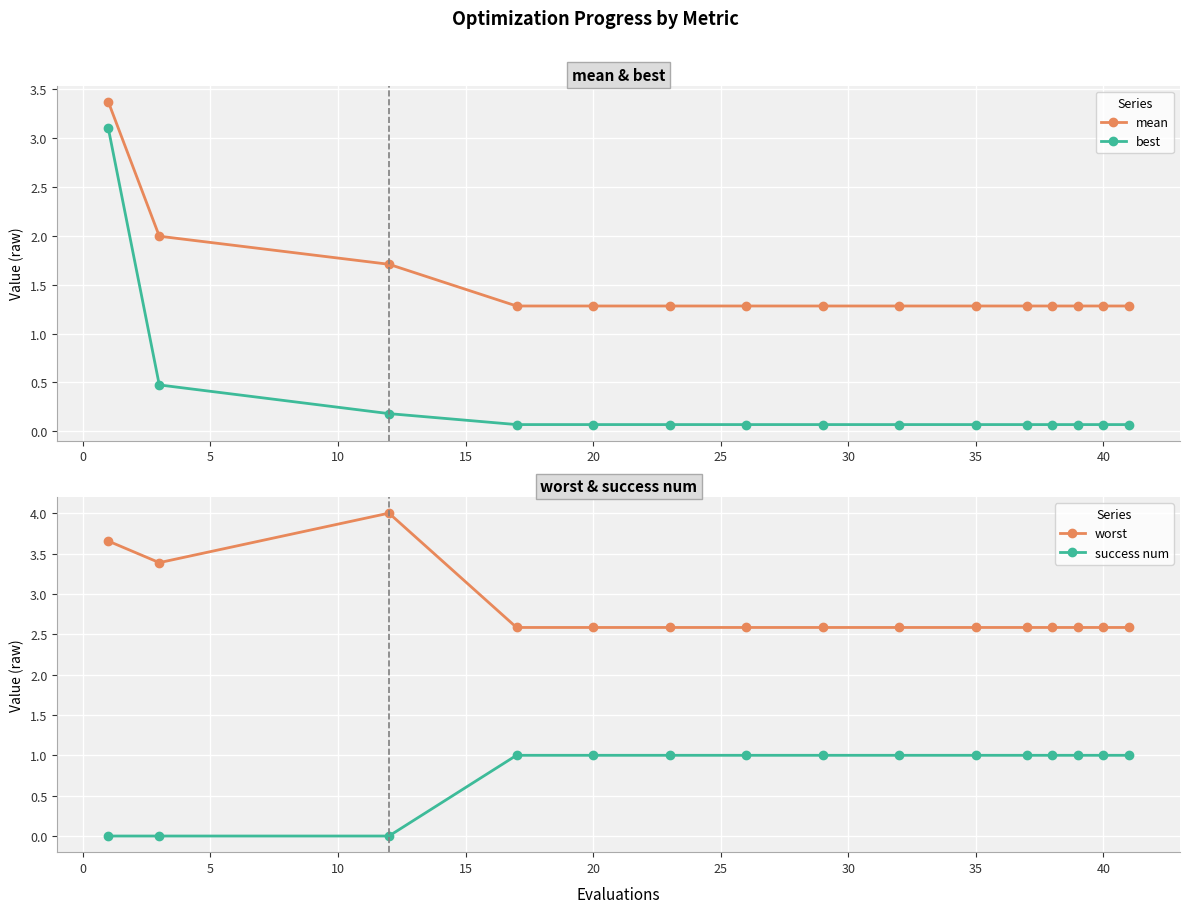

Rank the series by their maximum value, from lowest to highest.

success num, best, mean, worst